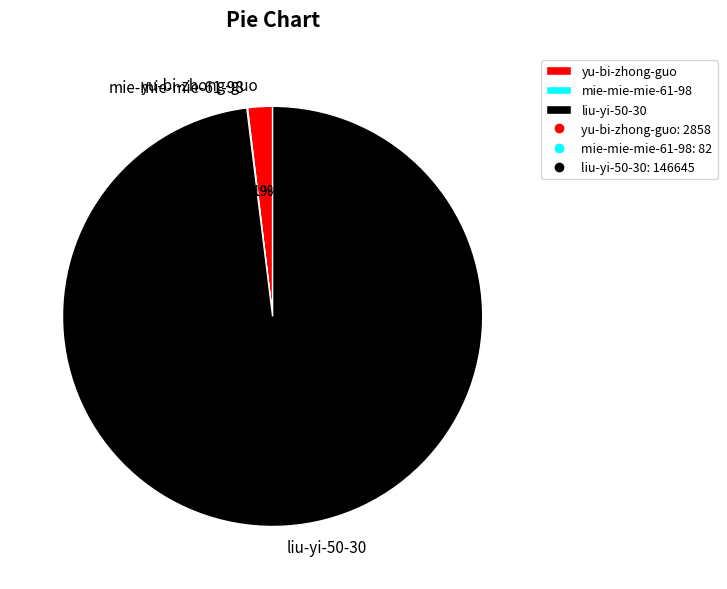

What portion of the pie excludes yu-bi-zhong-guo?

98.1%